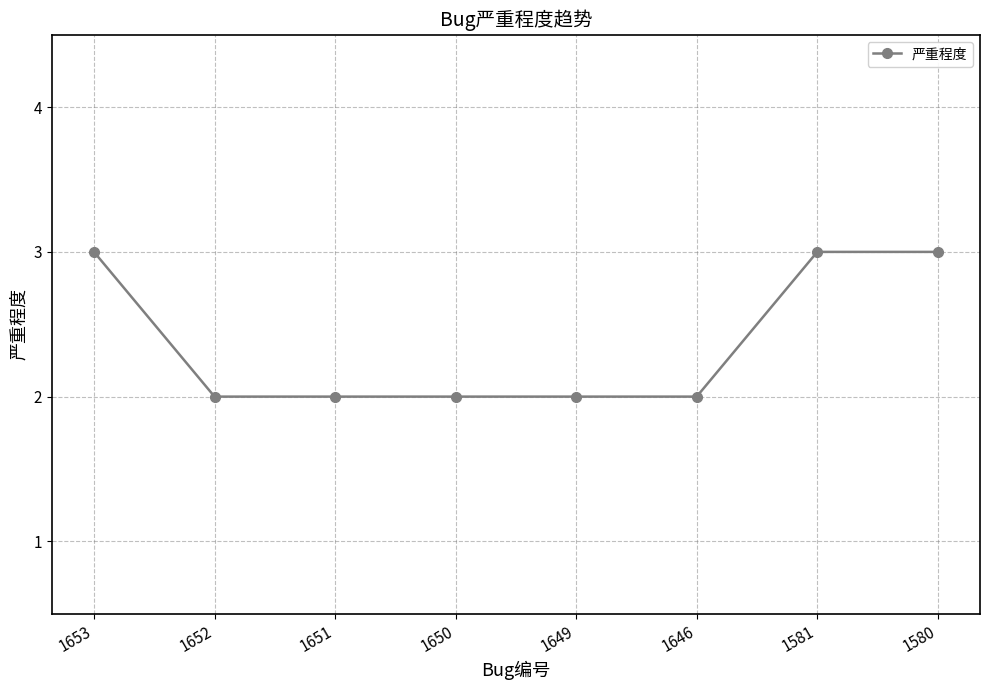

Does the chart display data point markers on the line(s)?

Yes